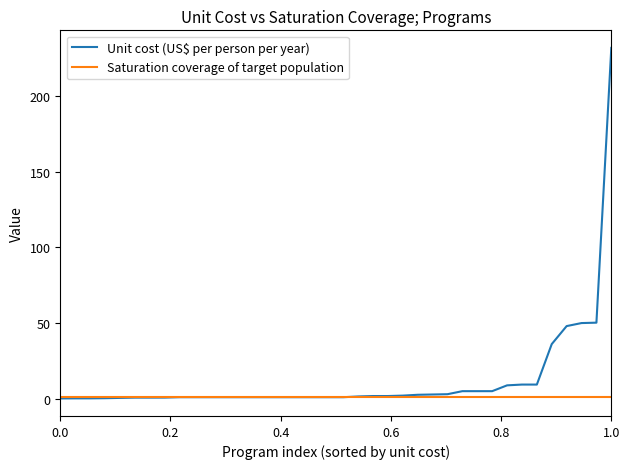

Which series has the largest range (max minus min)?

Unit cost (US$ per person per year)